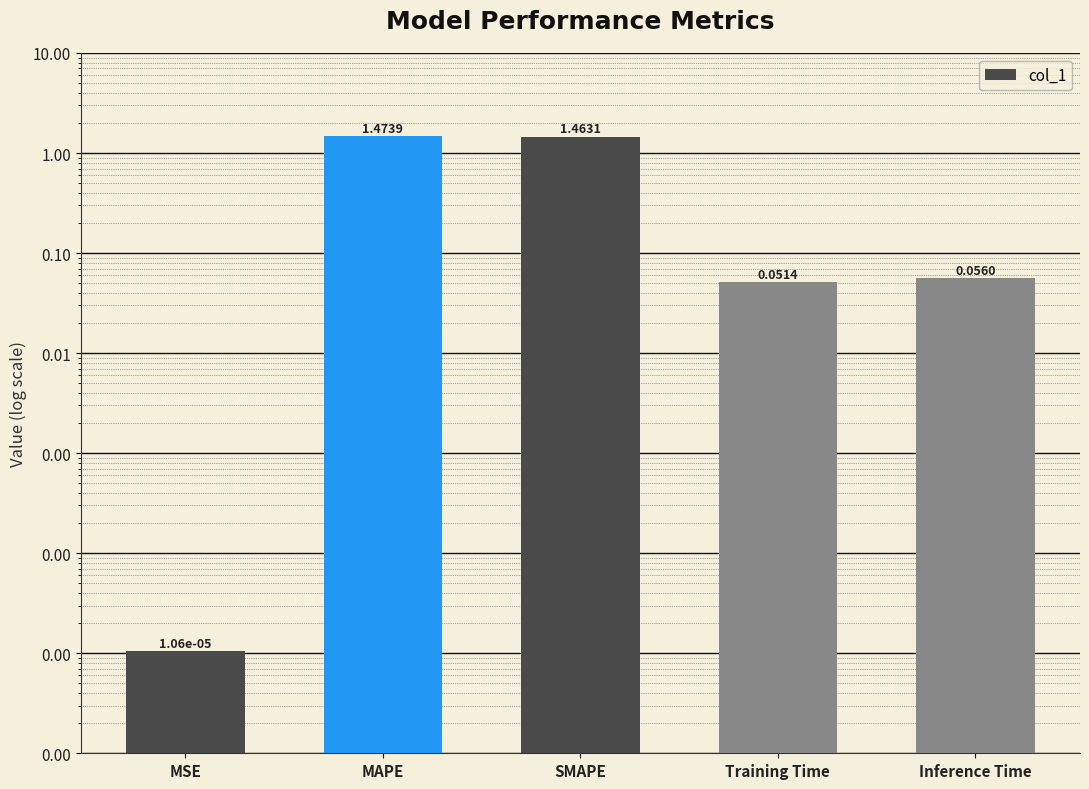

What is the change in value from MSE to SMAPE?

+1.5